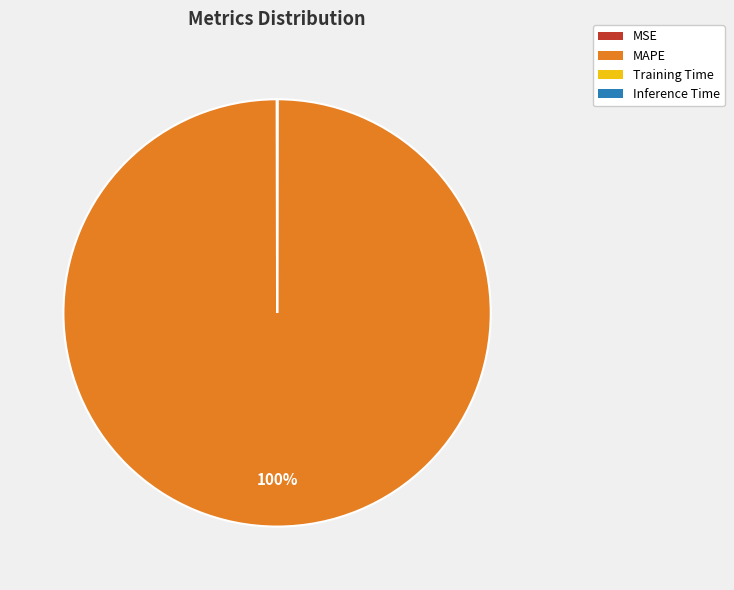

What is the largest slice in the pie chart?

MAPE